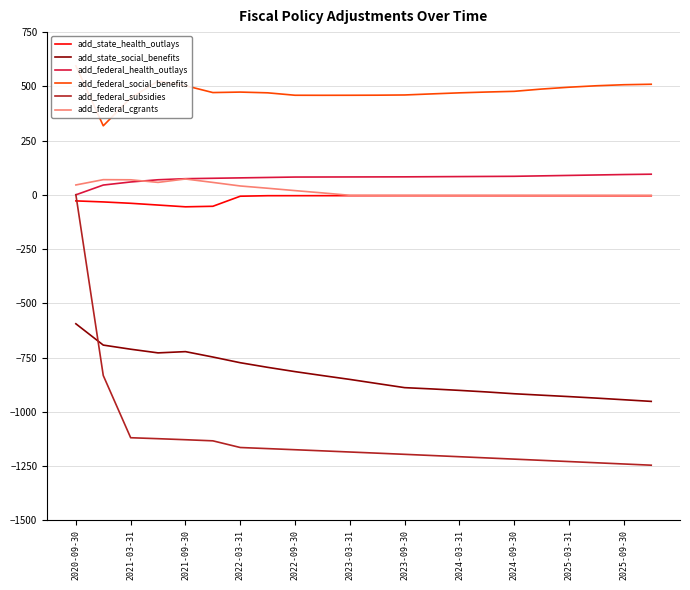

True or false: add_state_social_benefits and add_state_health_outlays intersect in this chart.

False